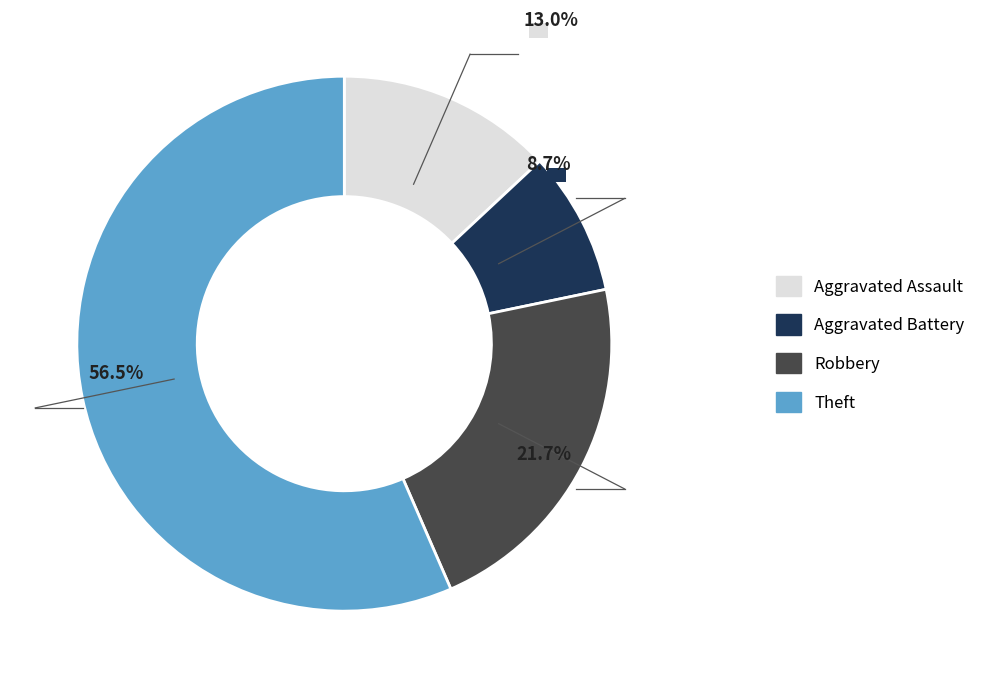

Which slice is the largest?

Theft